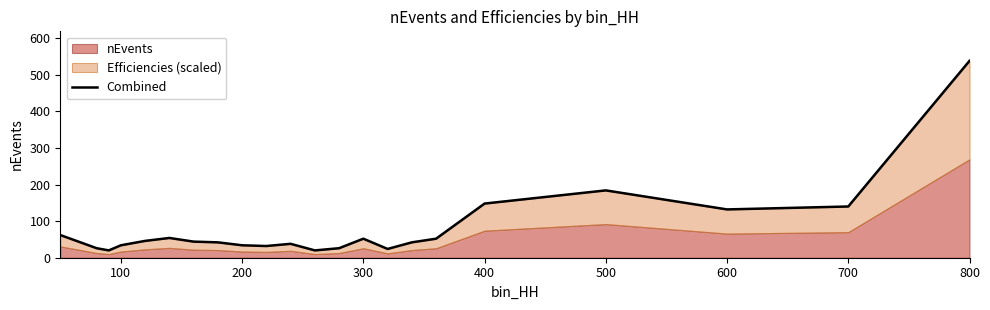

What is the minimum value shown in the chart?

20